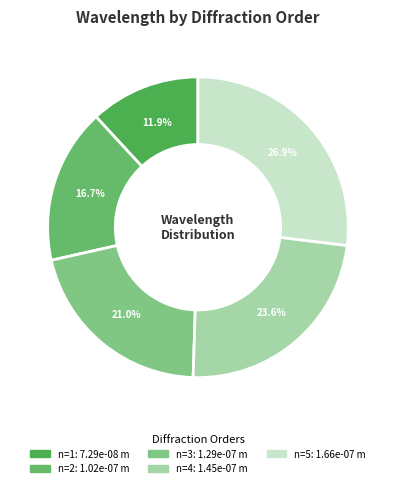

Which slice is the largest?

n=5